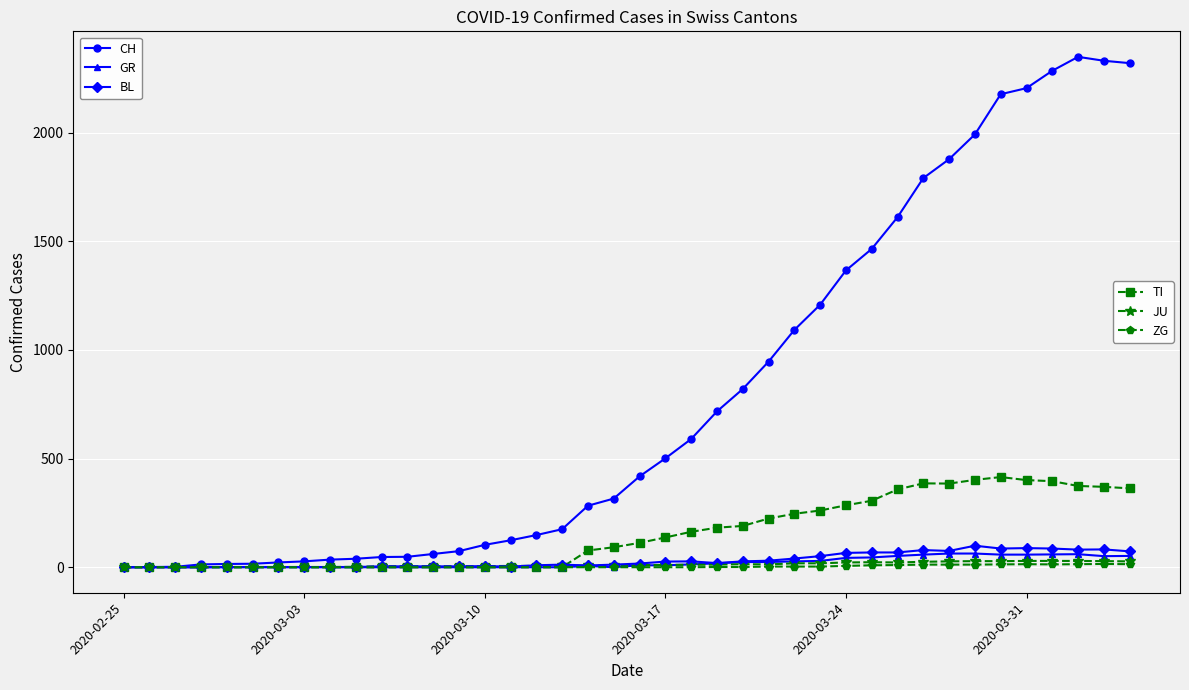

Does the chart display data point markers on the line(s)?

Yes